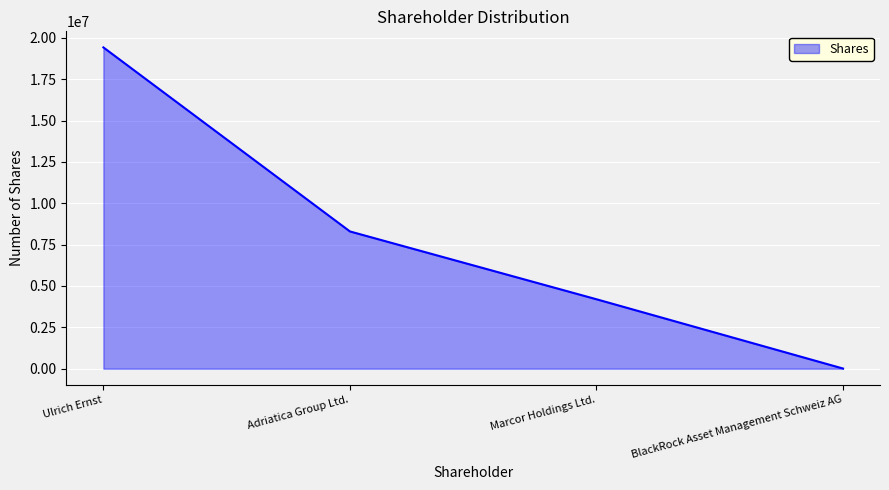

Count the number of data series in this chart.

1